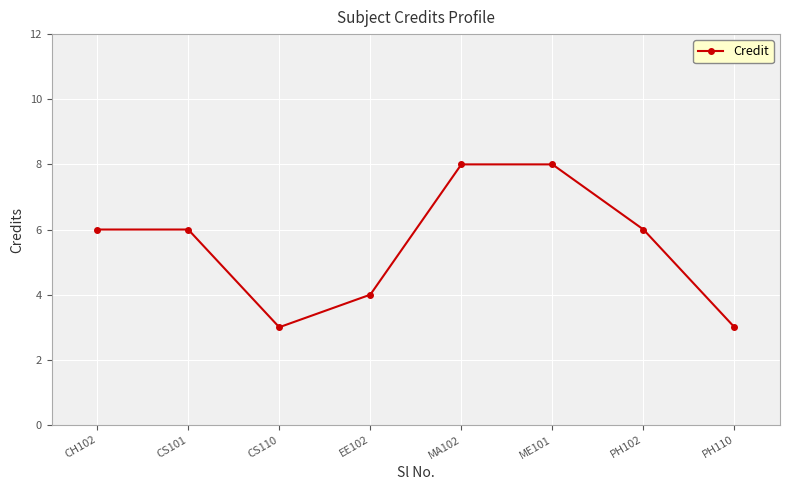

What is the maximum value shown in the chart?

8